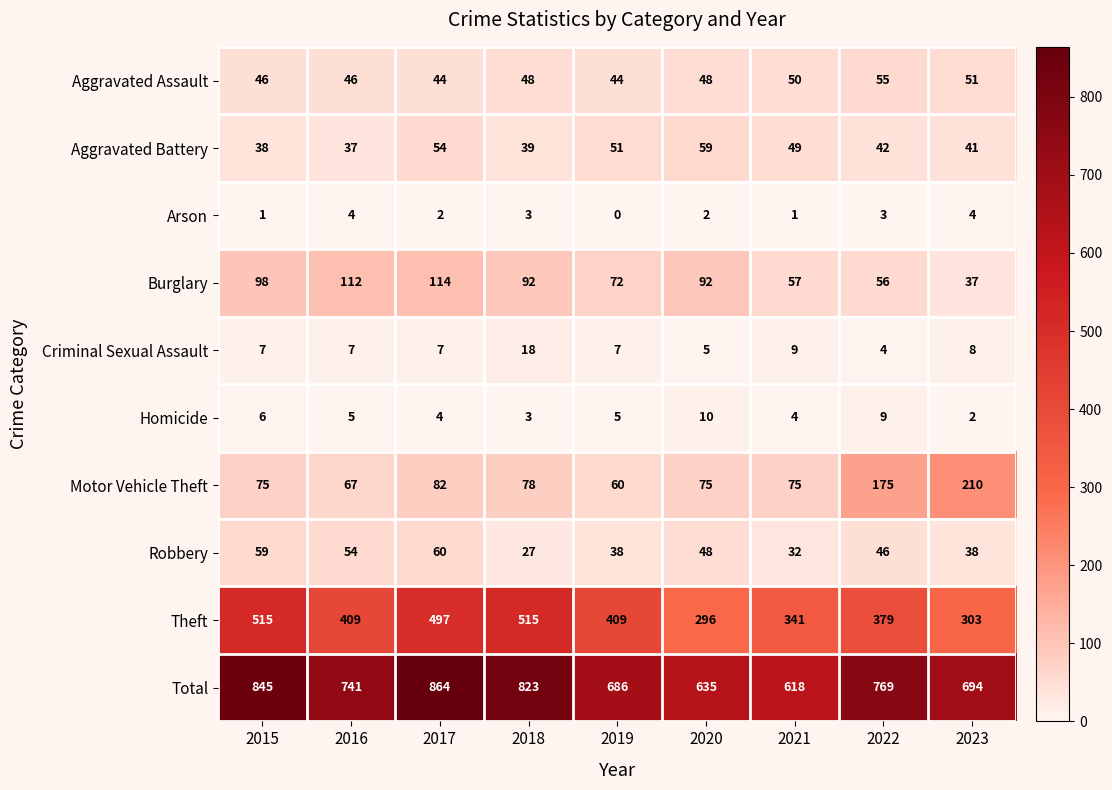

Count the Robbery values in the range 38 to 54.

5